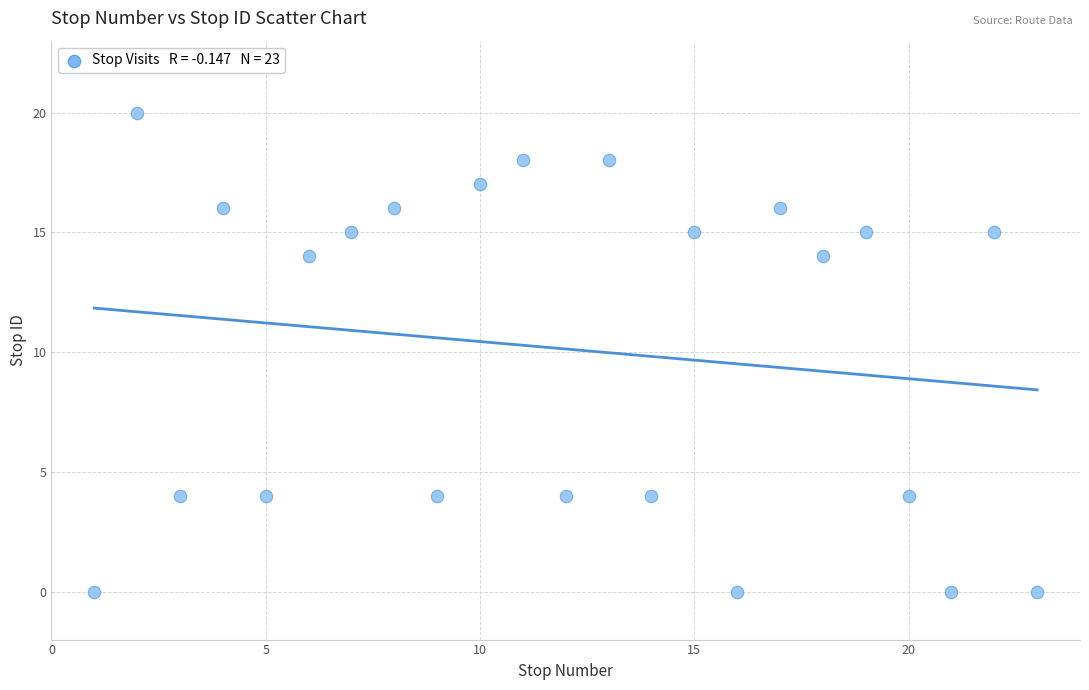

What is the range of Y values (max minus min)?

20